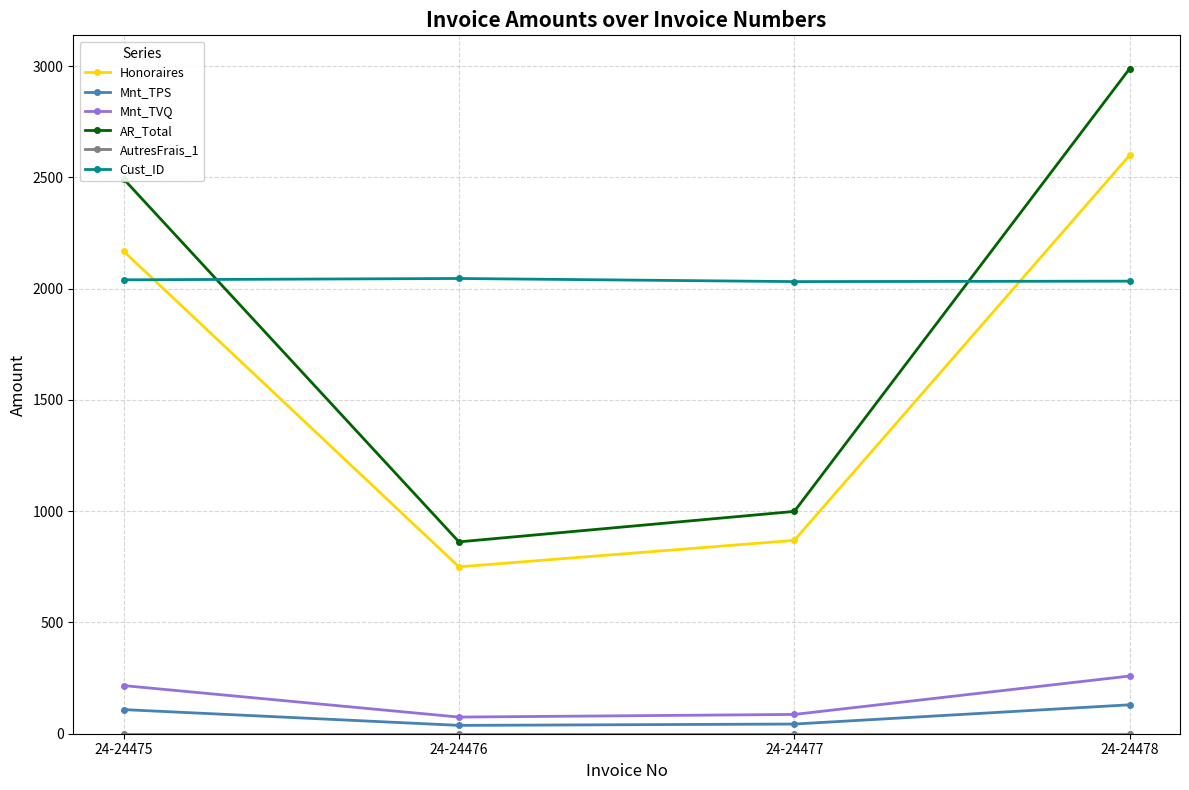

Rank the categories by Honoraires value from highest to lowest.

24-24478, 24-24475, 24-24477, 24-24476